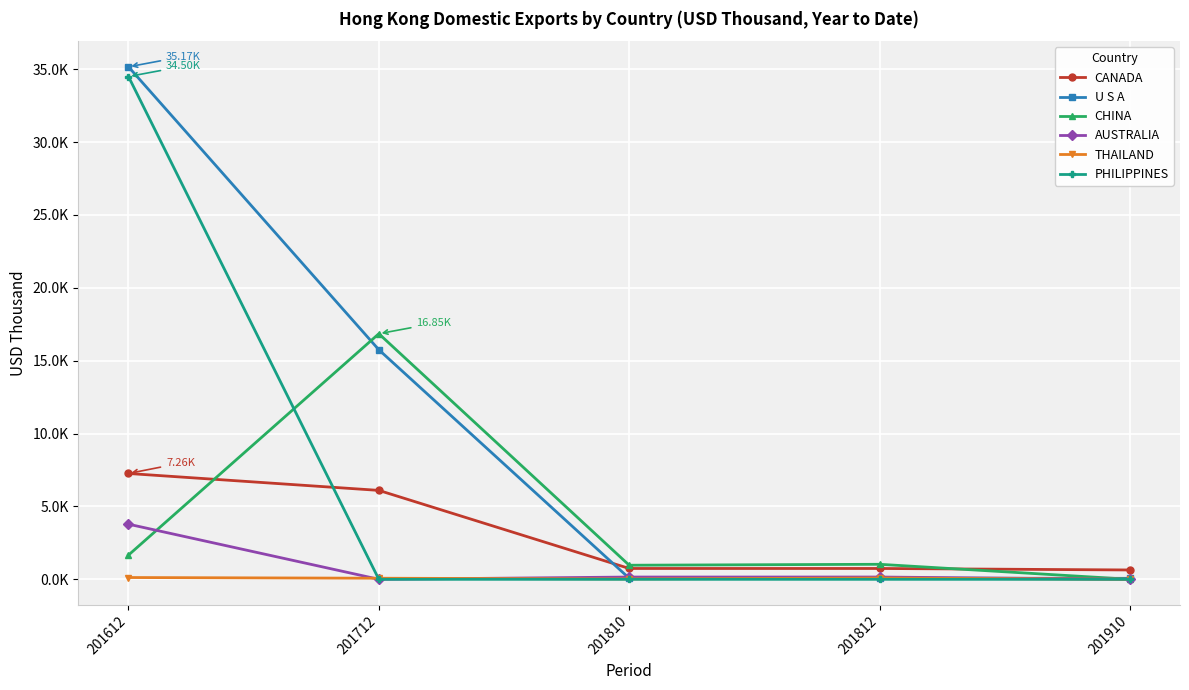

List the series in order of their peak value, highest first.

U S A, PHILIPPINES, CHINA, CANADA, AUSTRALIA, THAILAND